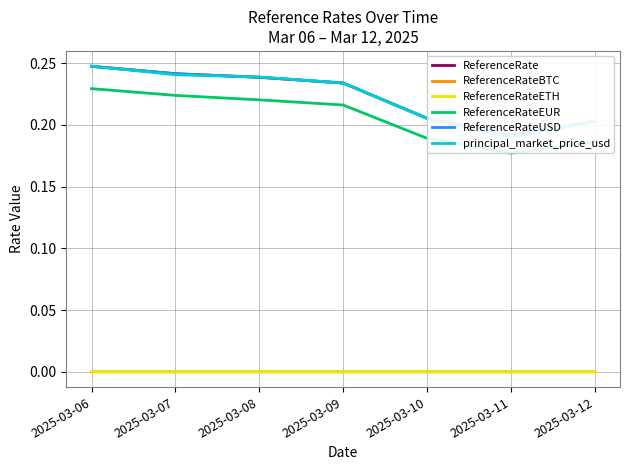

True or false: ReferenceRateEUR has a value of 0.0 at 2025-03-10.

False